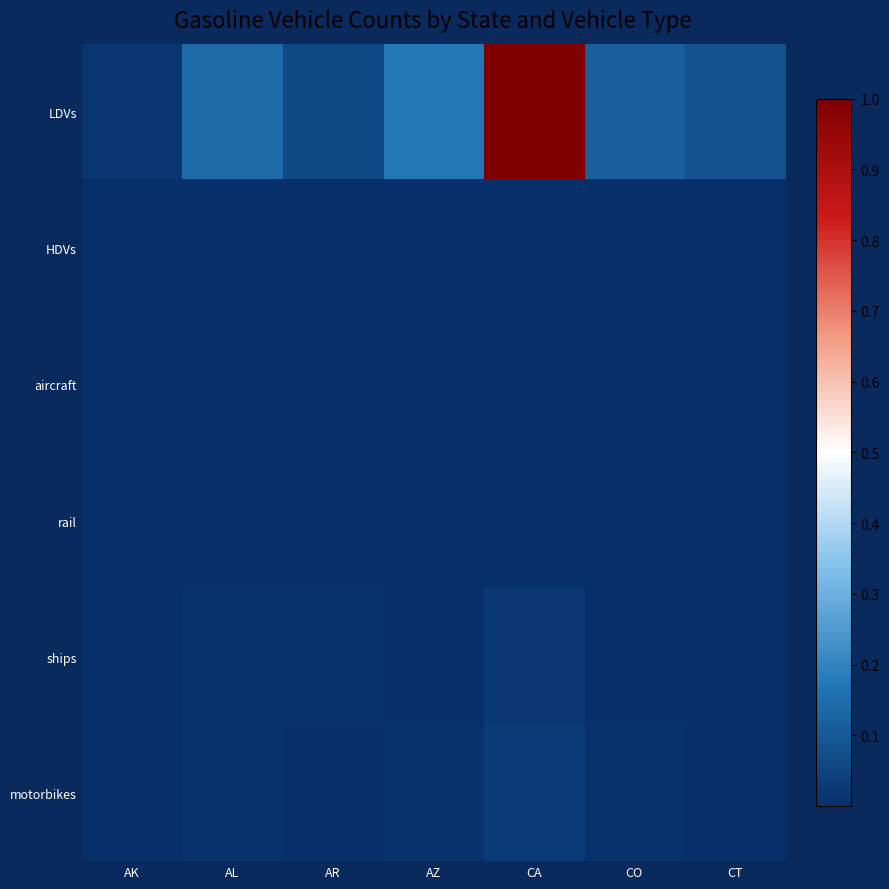

Which series has the largest total across all categories?

LDVs